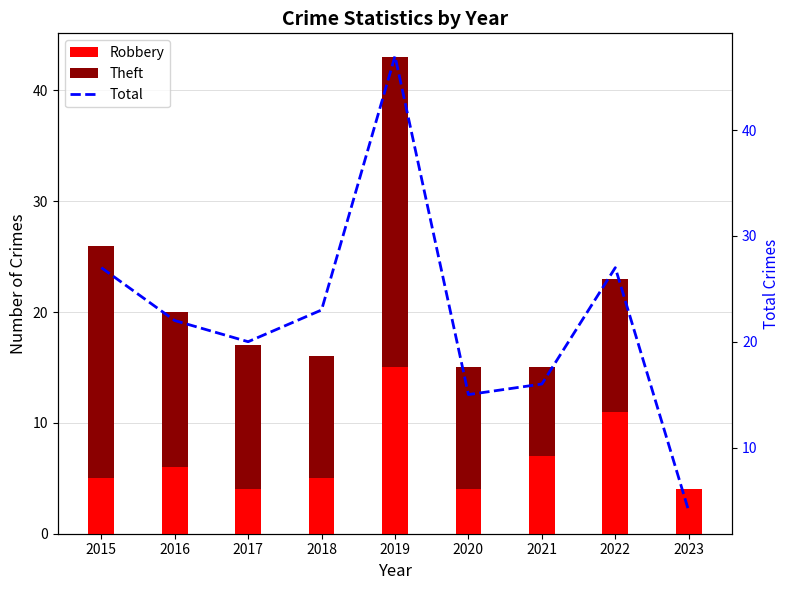

At how many categories does at least one series exceed 26?

3